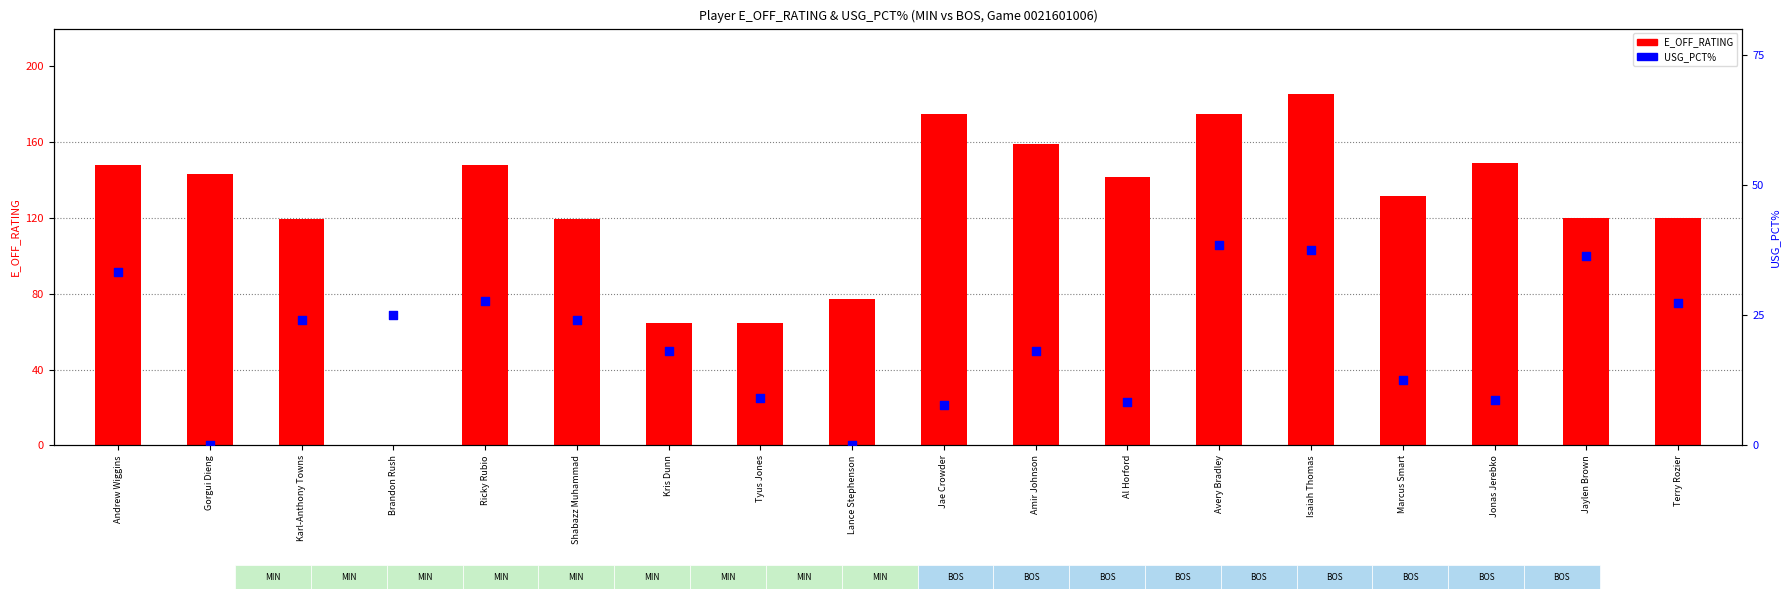

At which category is the sum across all series the highest?

Isaiah Thomas